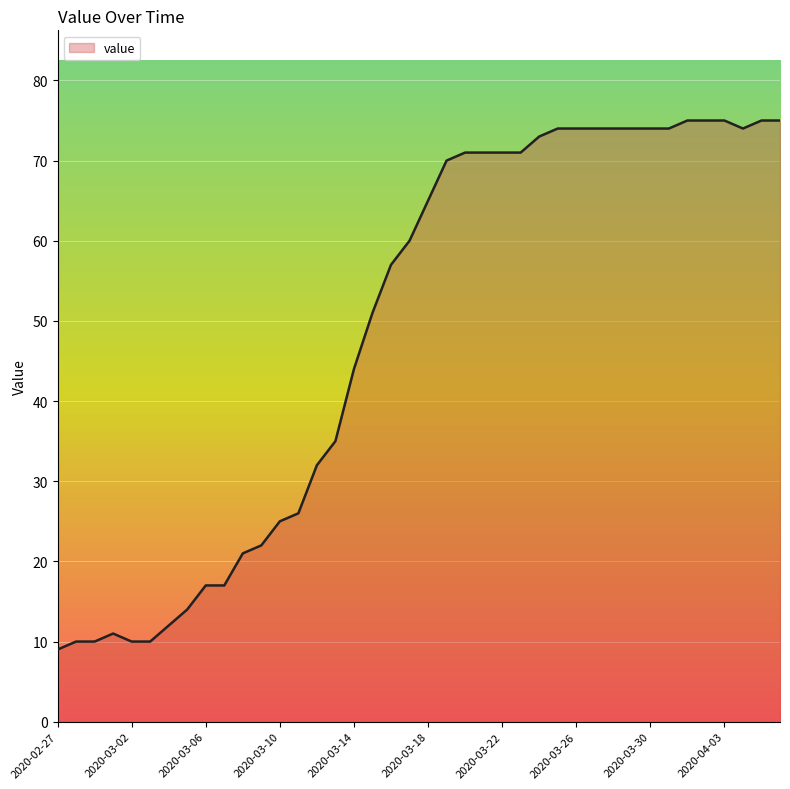

What is the average value?

49